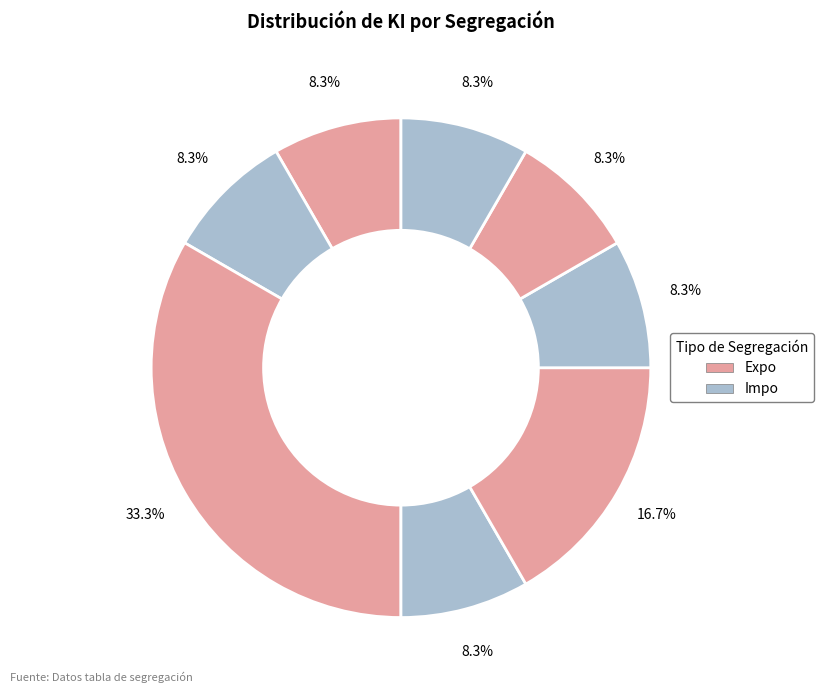

How many segments does this pie chart have?

8